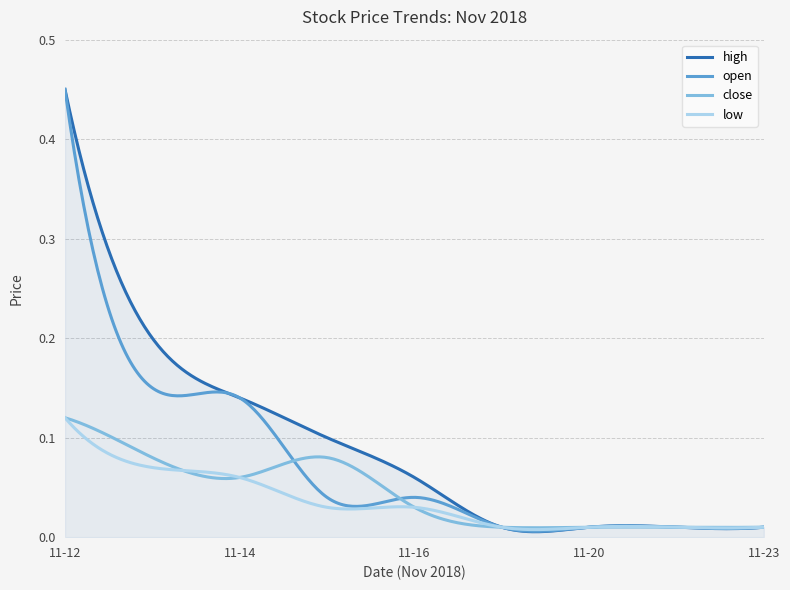

Which series has the largest range (max minus min)?

high